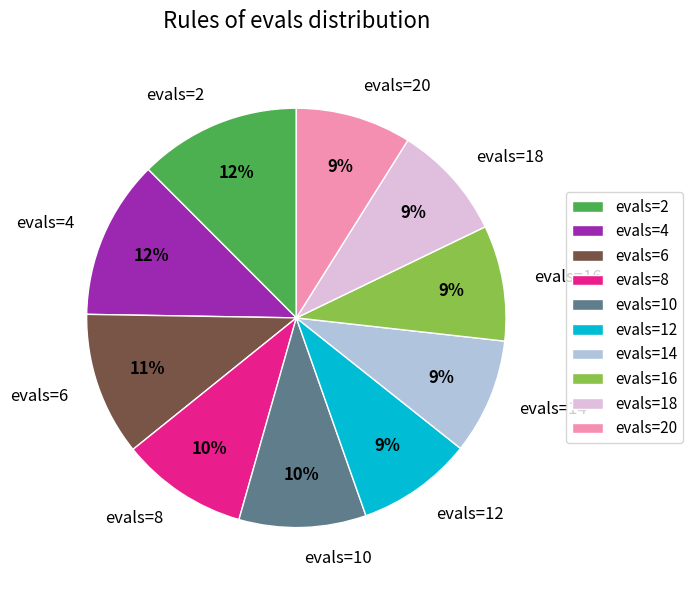

Which has a higher value, evals=8 or evals=12?

evals=8